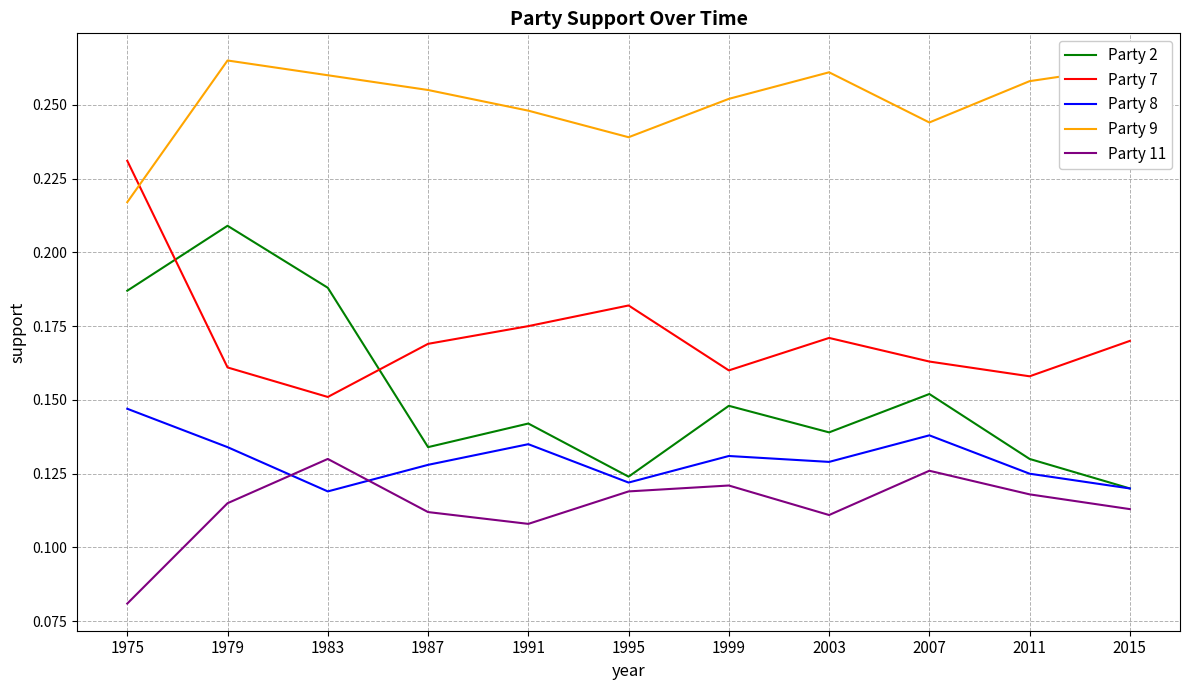

At which label does Party 8 reach its peak?

1975